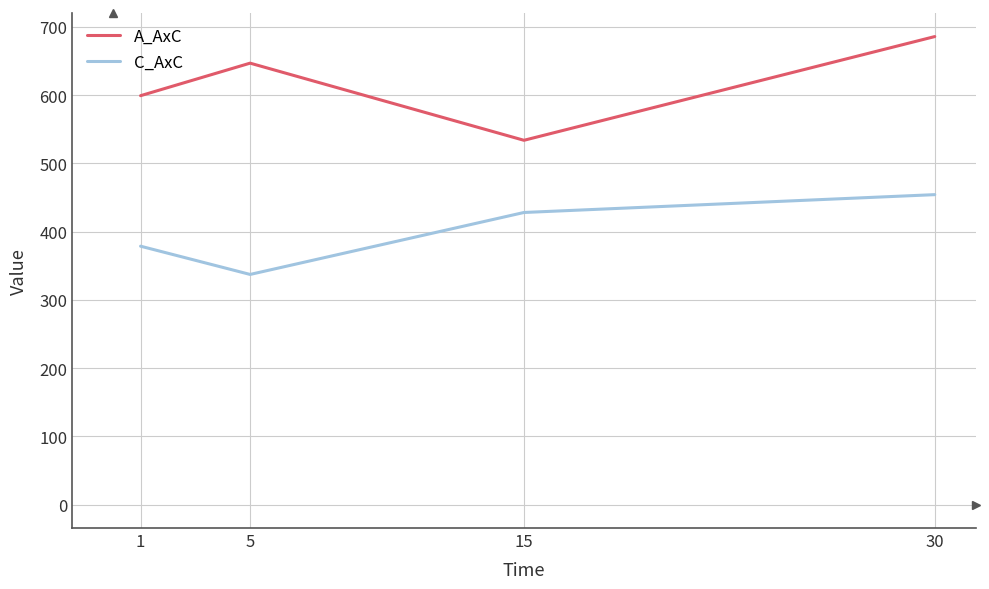

True or false: C_AxC and A_AxC intersect in this chart.

False